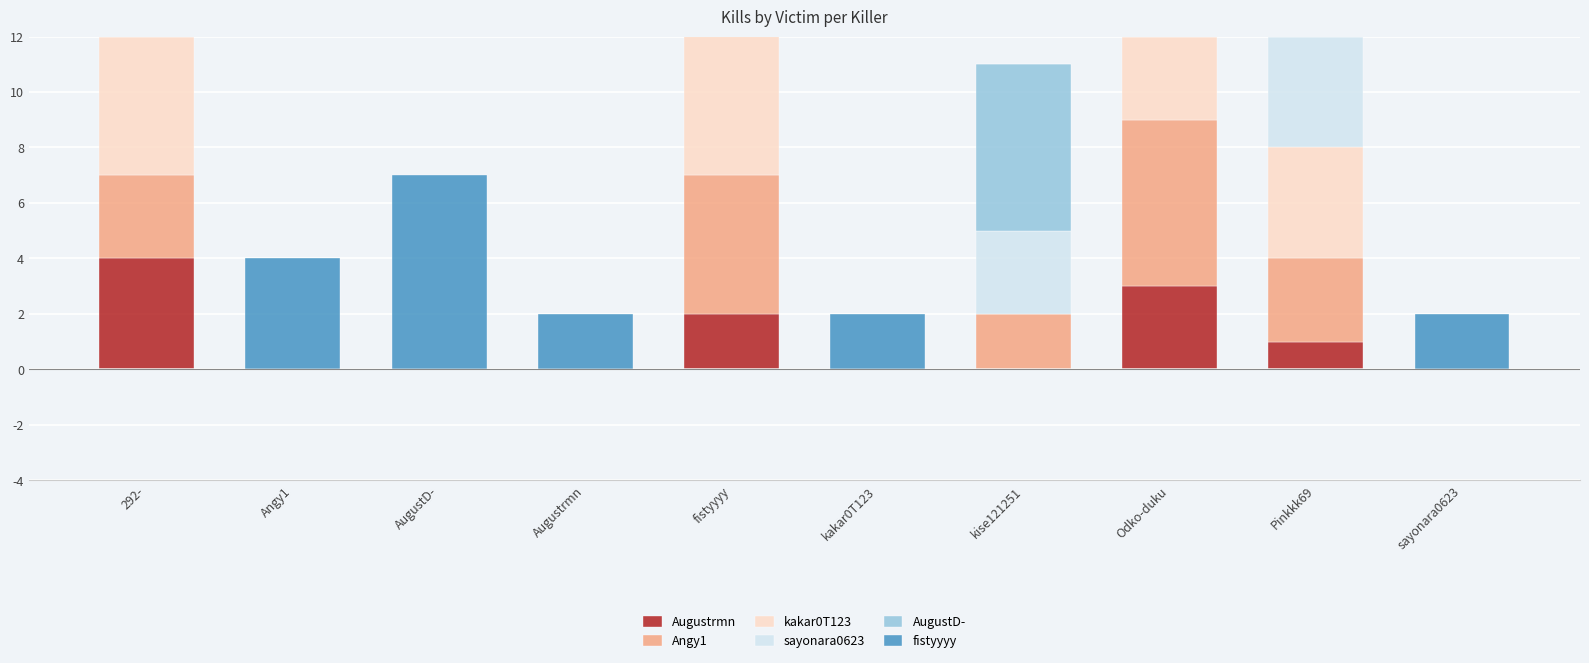

What is the label of the 6th bar from the right?

fistyyyy